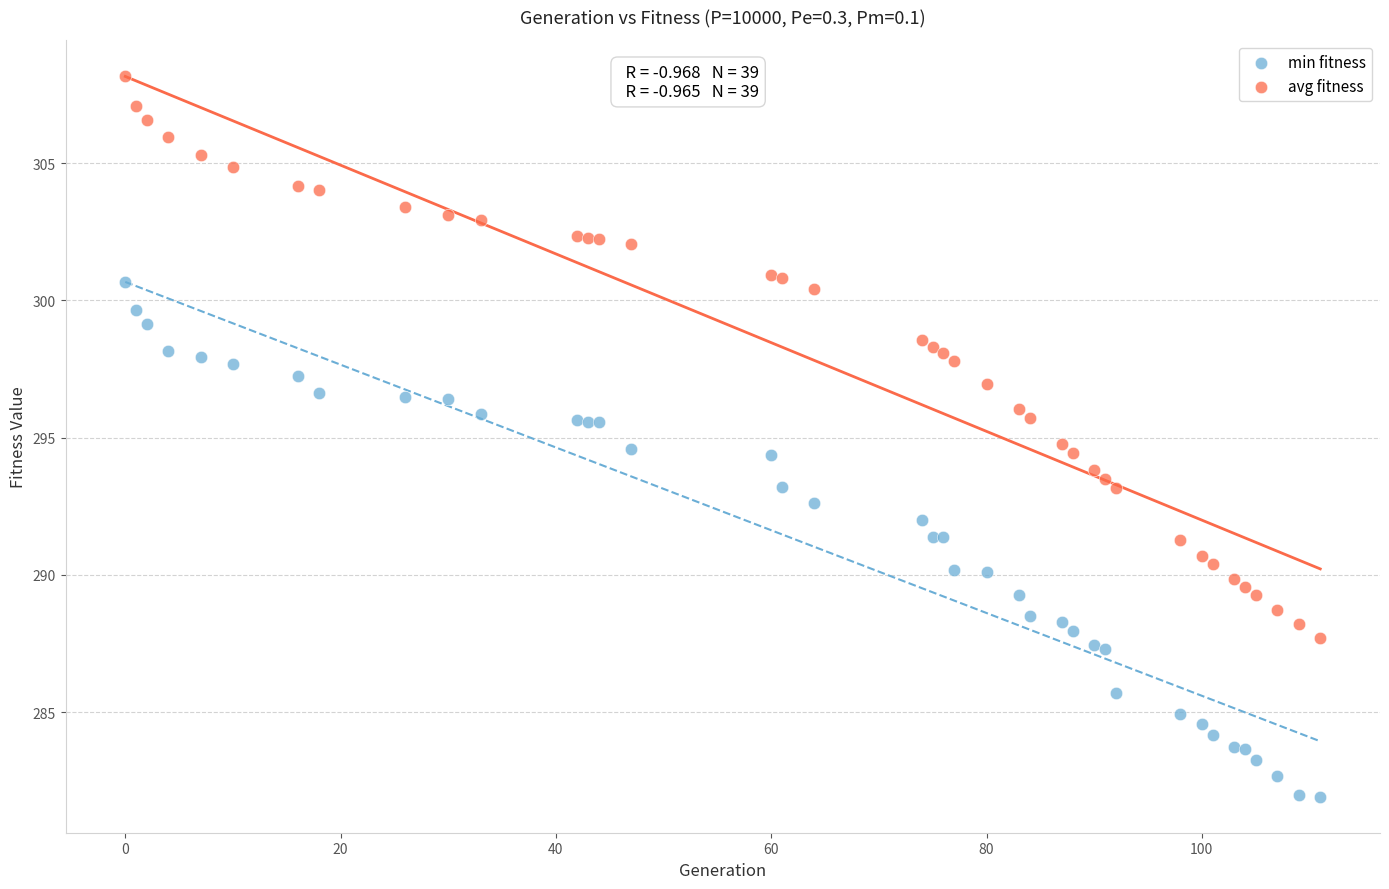

Which series contains the highest Y value?

avg fitness